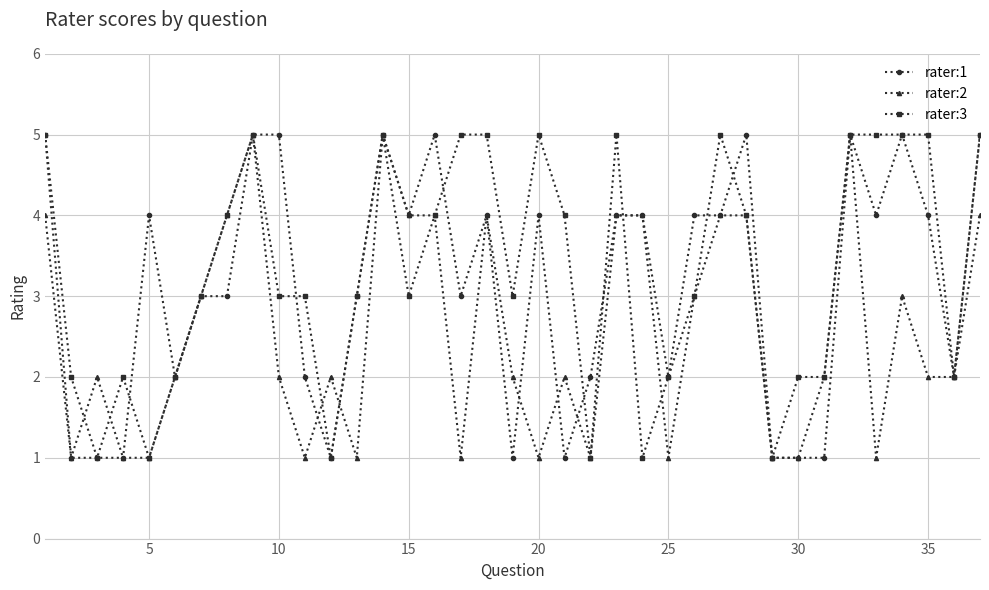

True or false: rater:1 has more than 1 points higher than both neighbors.

True